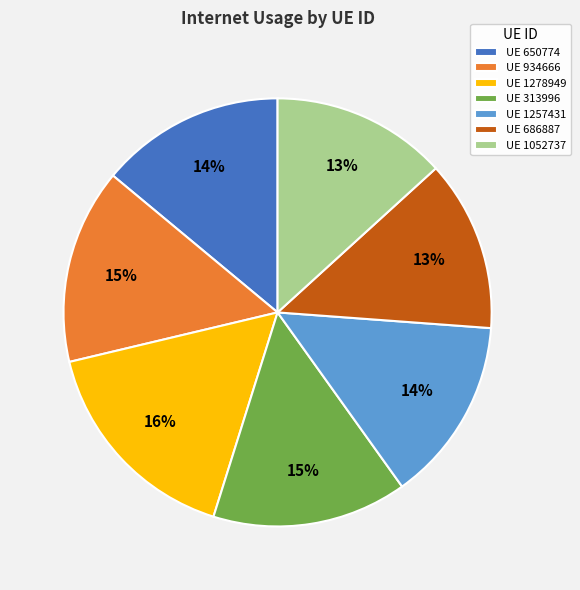

Approximately how many times larger is the value at UE 686887 compared to UE 1278949?

0.8